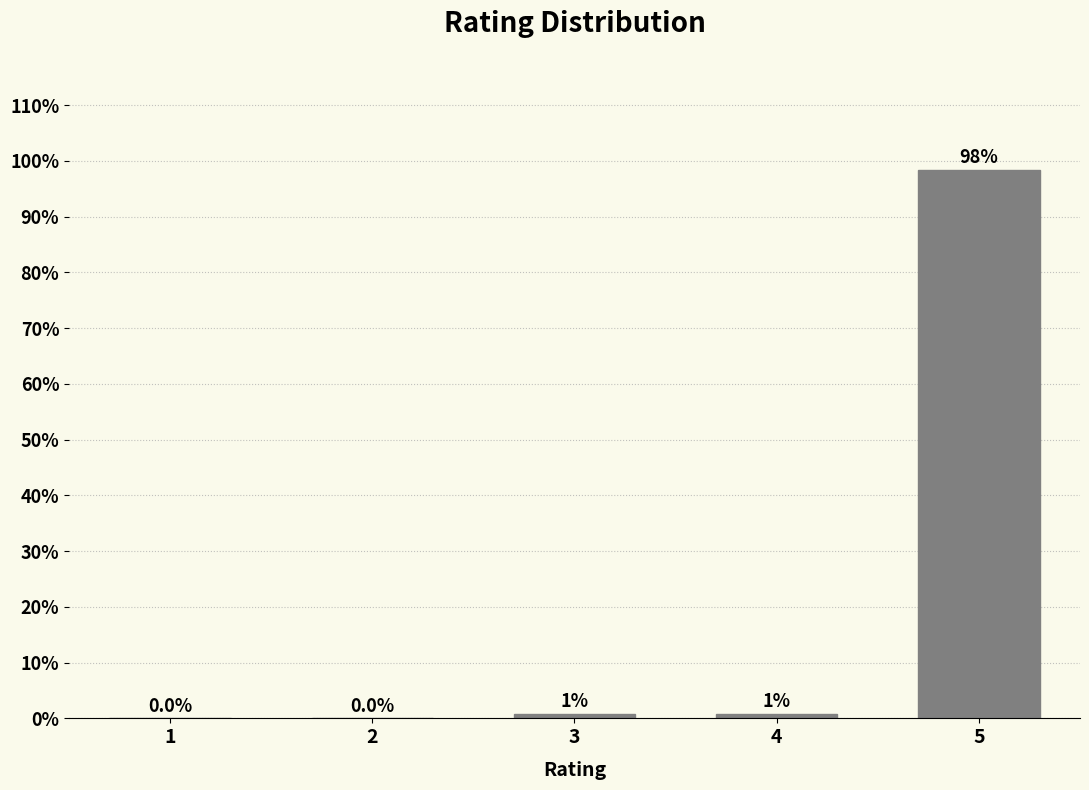

Between 4 and 2, which is larger?

4